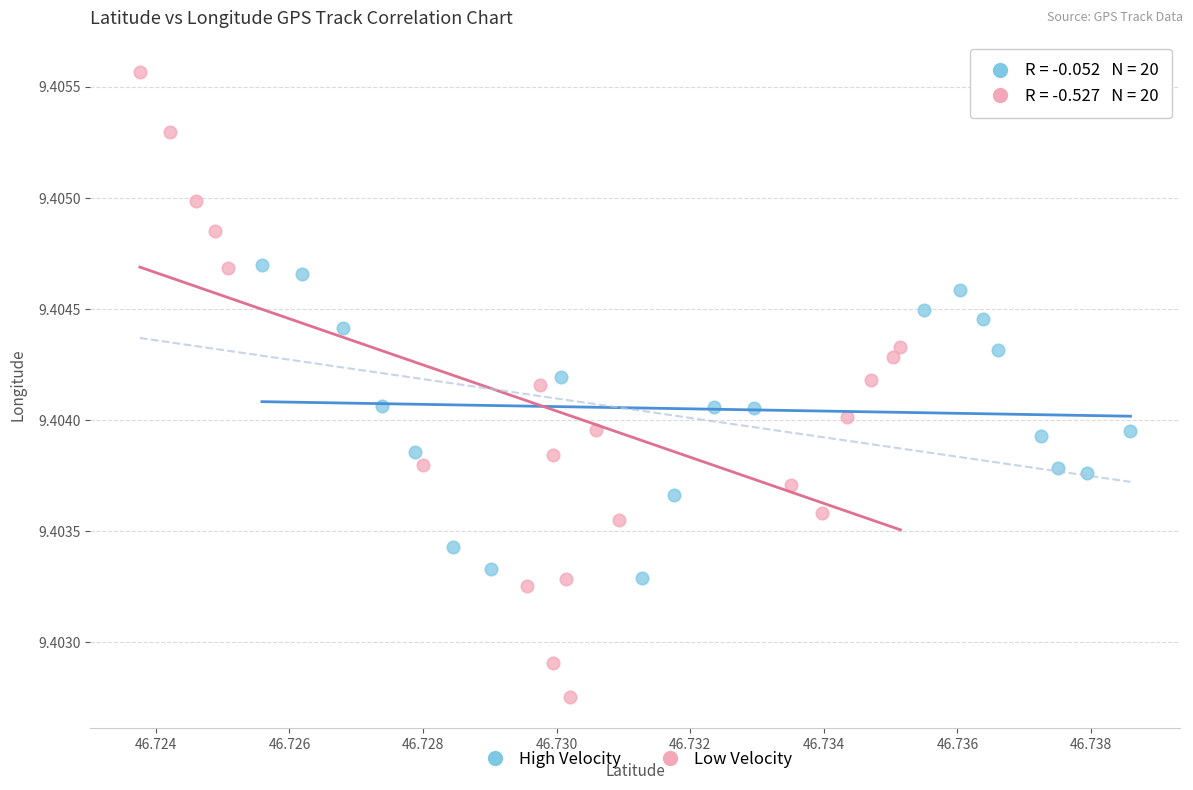

Which series contains the highest Y value?

Low Velocity